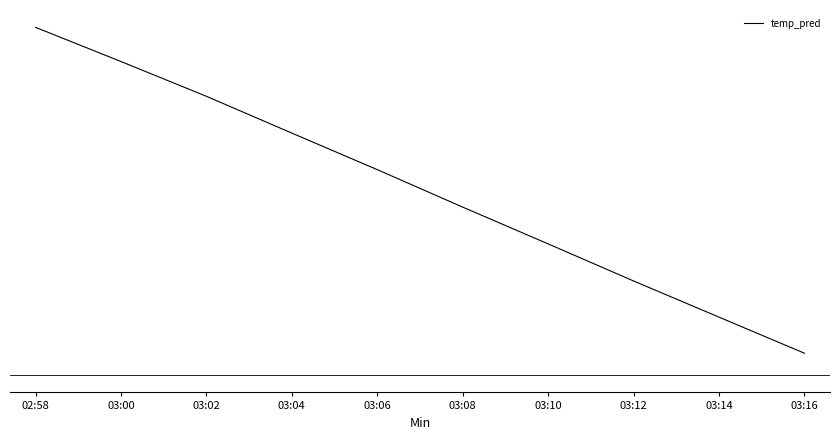

Does the chart have visible grid lines?

No